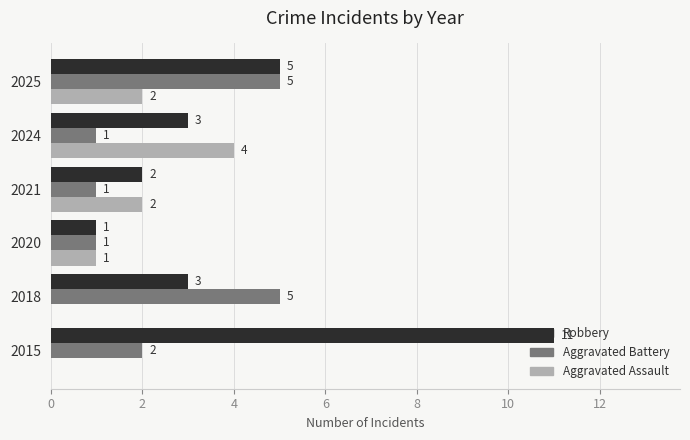

Between 2015 and 2021, which series saw the biggest shift?

Robbery